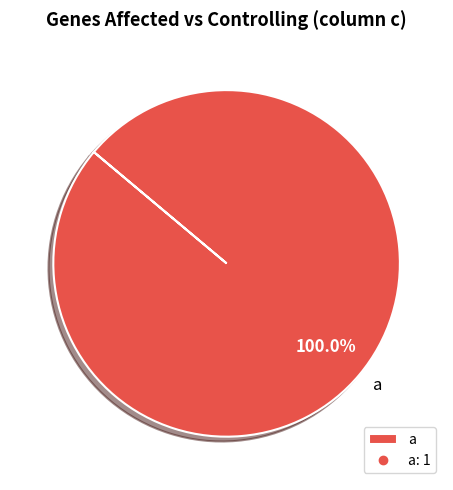

Rank the categories by value from highest to lowest.

a